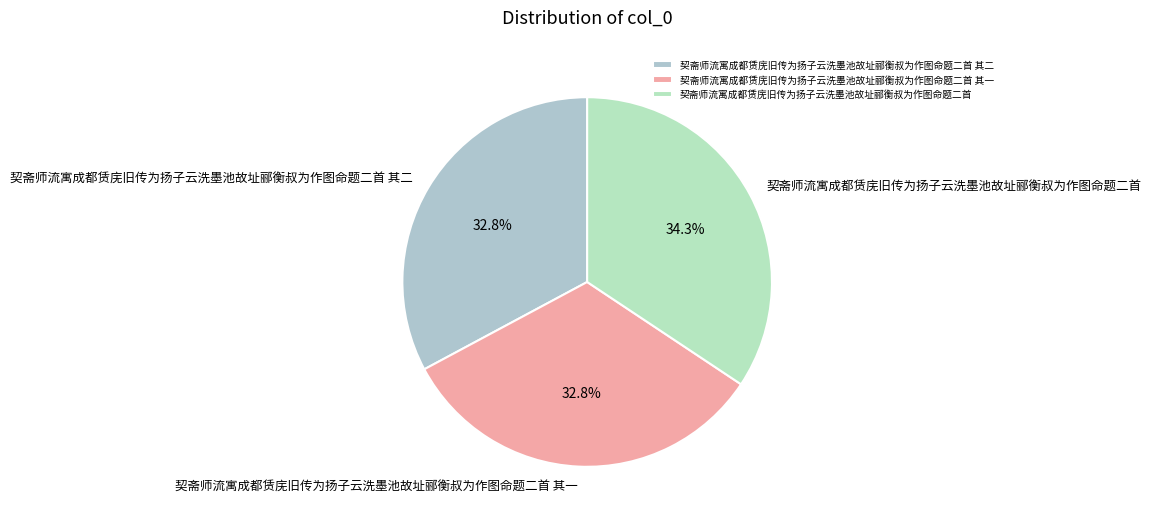

Does 契斋师流寓成都赁庑旧传为扬子云洗墨池故址郦衡叔为作图命题二首 其二 account for over 50% of the chart?

No